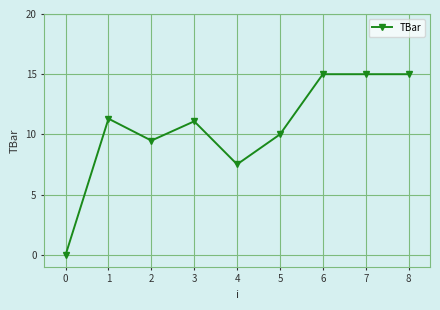

How many lines are shown in the chart?

1